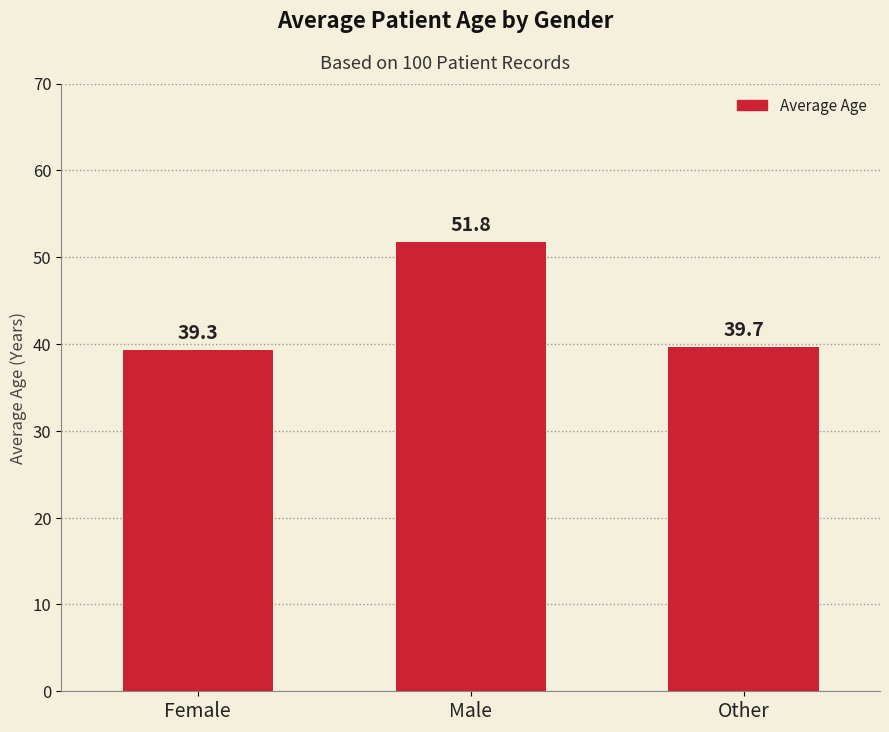

What is the greatest value displayed?

51.8